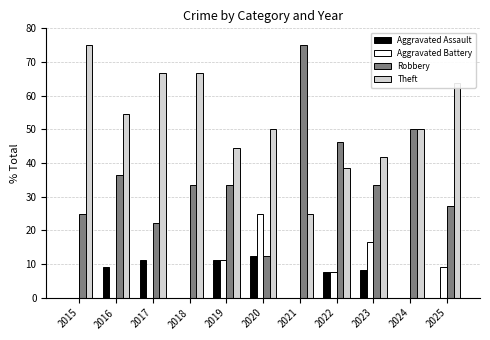

Is the value of Theft at 2017 greater than the value of Aggravated Assault at 2017?

Yes